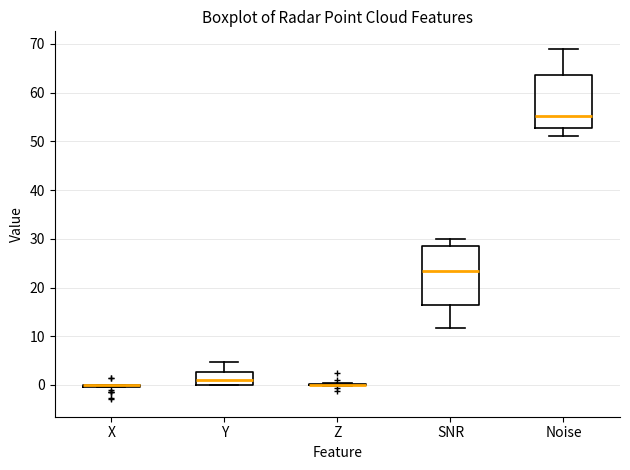

Which box is the tallest, from its lower edge to its upper edge?

SNR